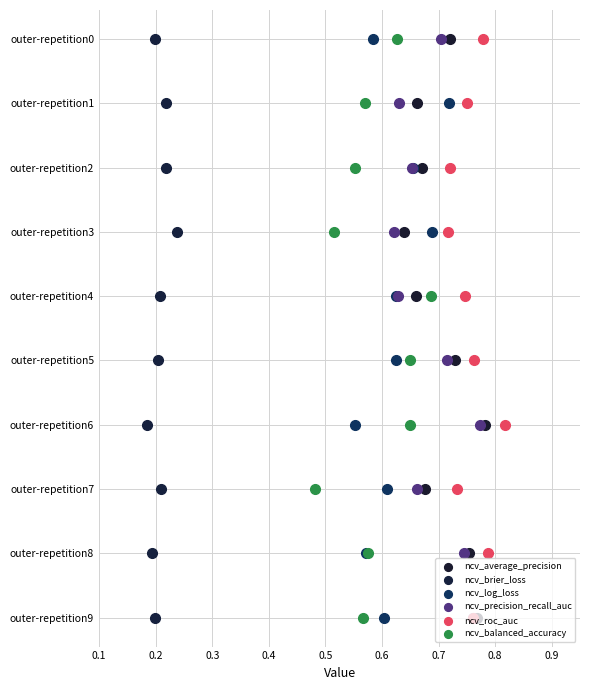

Which series reaches the minimum Y coordinate?

ncv_average_precision